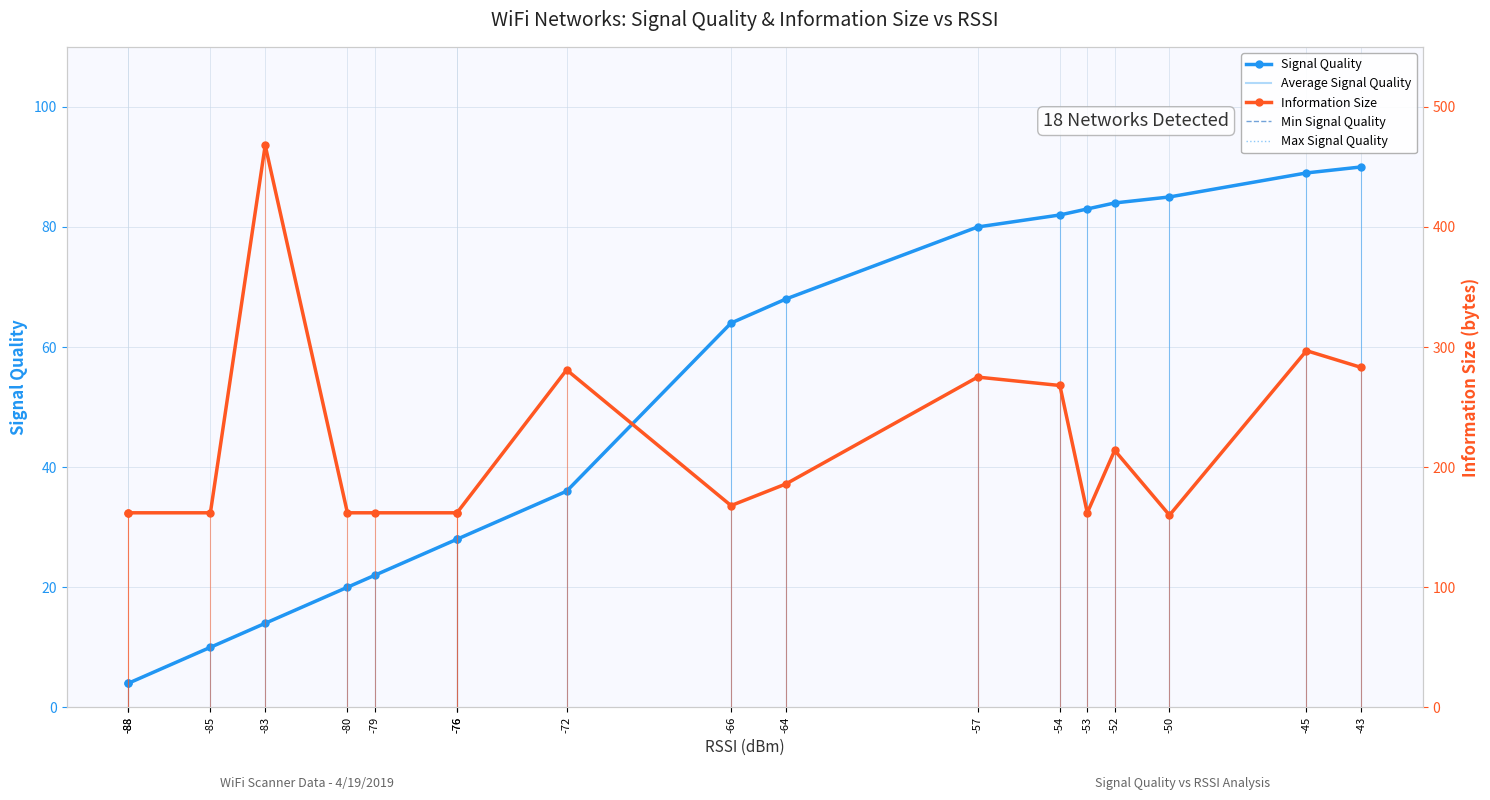

Does the chart have visible grid lines?

Yes